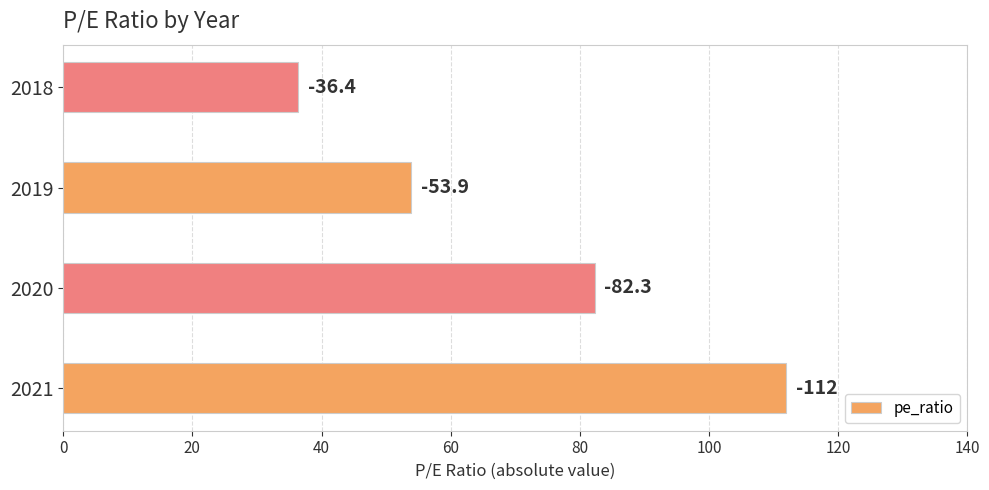

What is the sum of all values?

284.6